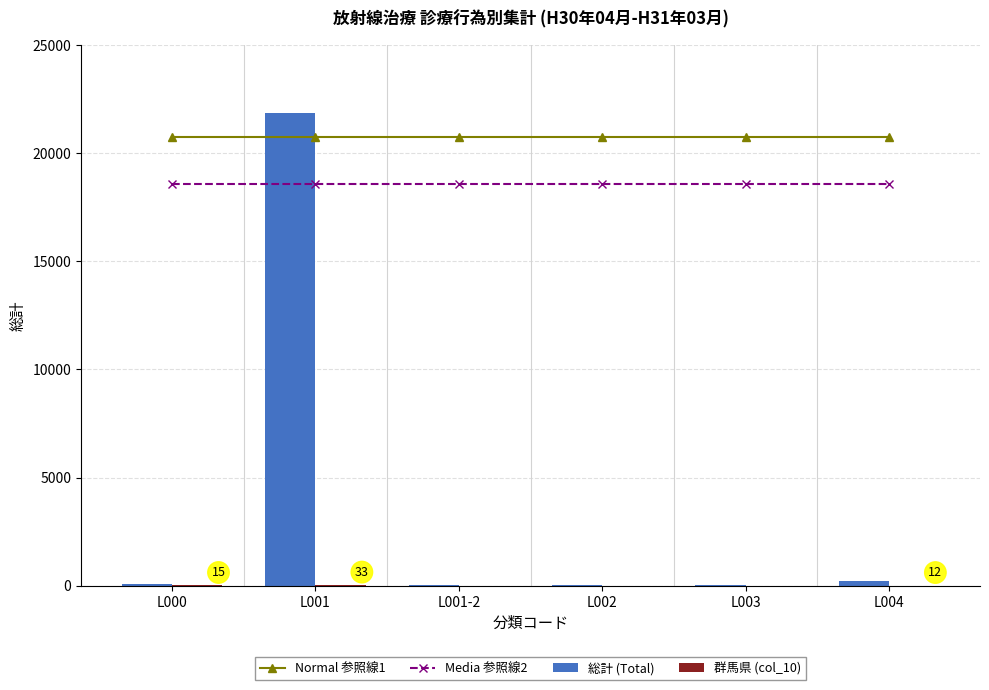

What is the difference between the highest and lowest values at L003?

20754.6